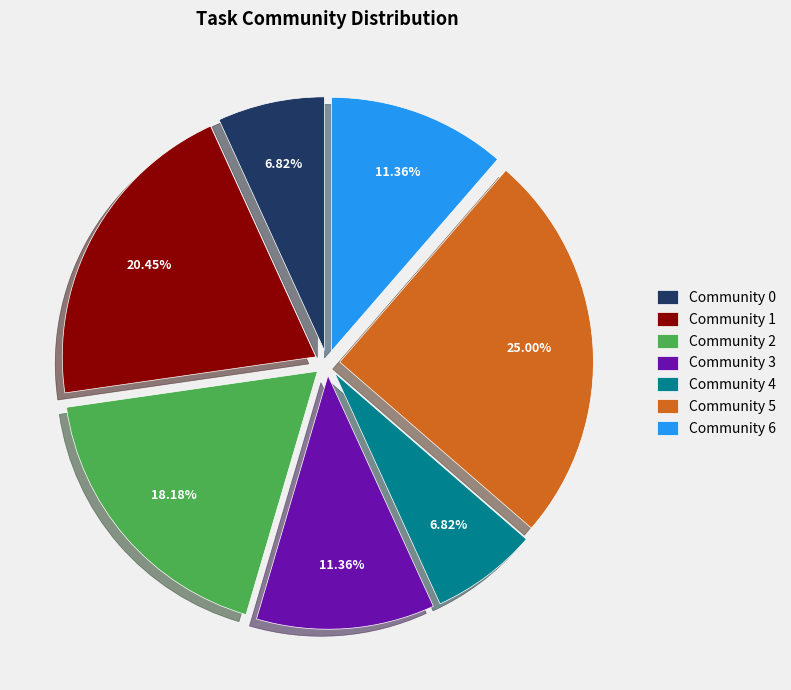

How many segments does this pie chart have?

7